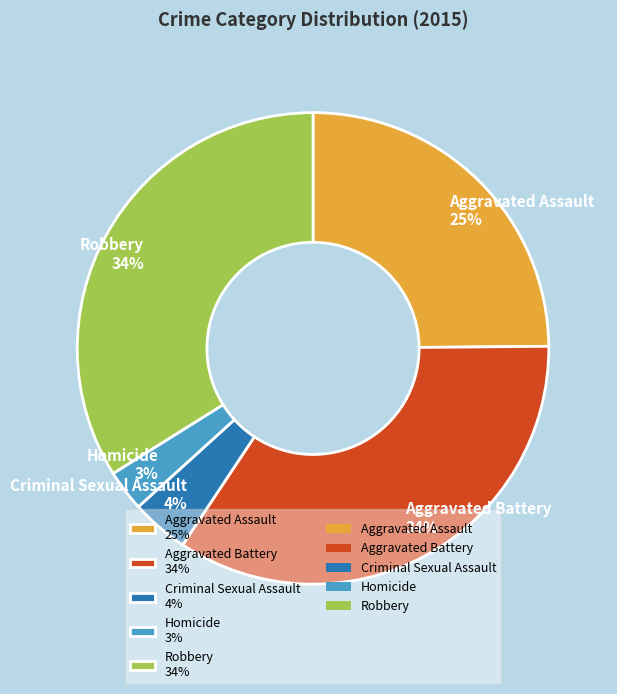

Is it true that Criminal Sexual Assault is 4% of the pie?

True